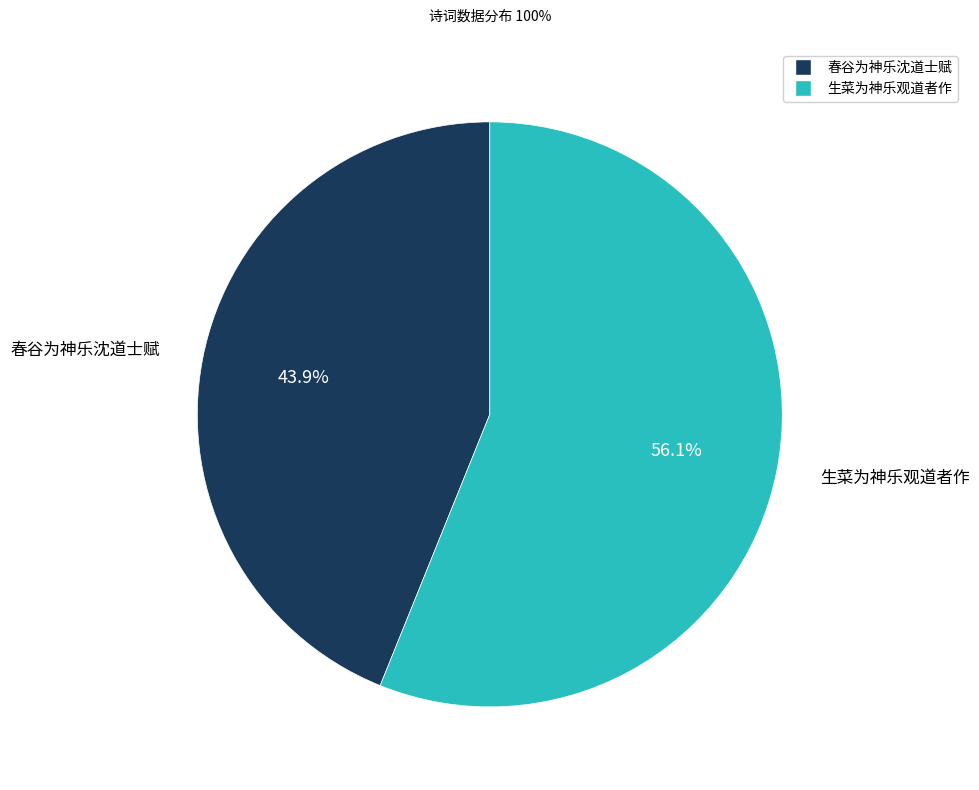

Rank the categories by value from highest to lowest.

生菜为神乐观道者作, 春谷为神乐沈道士赋